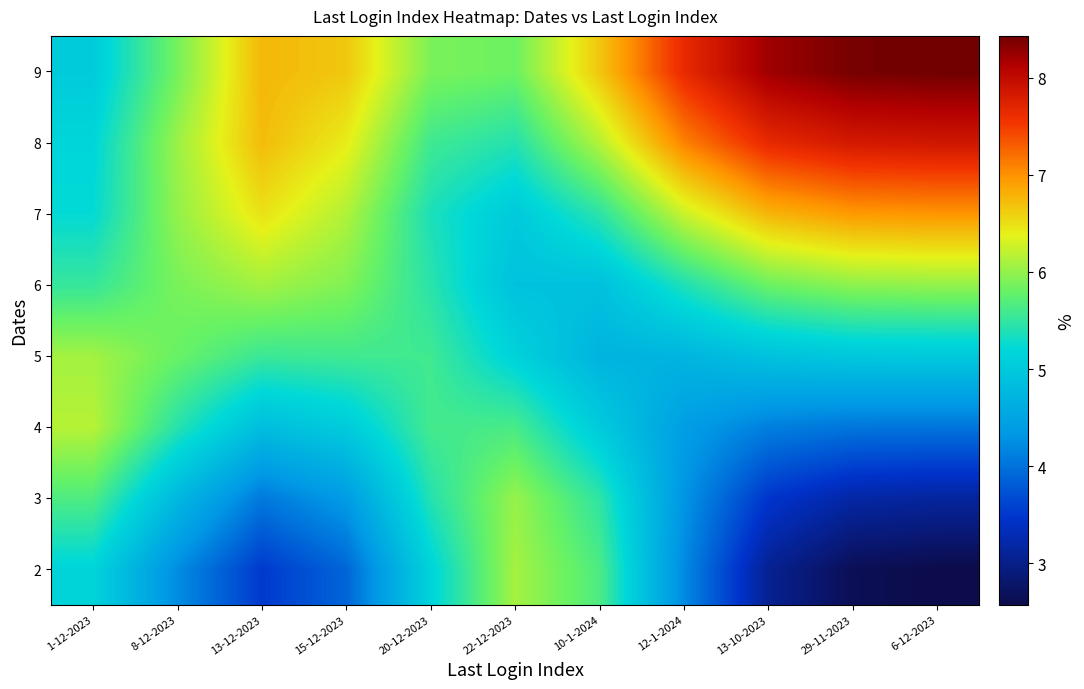

At which category is the sum across all series the highest?

1-12-2023